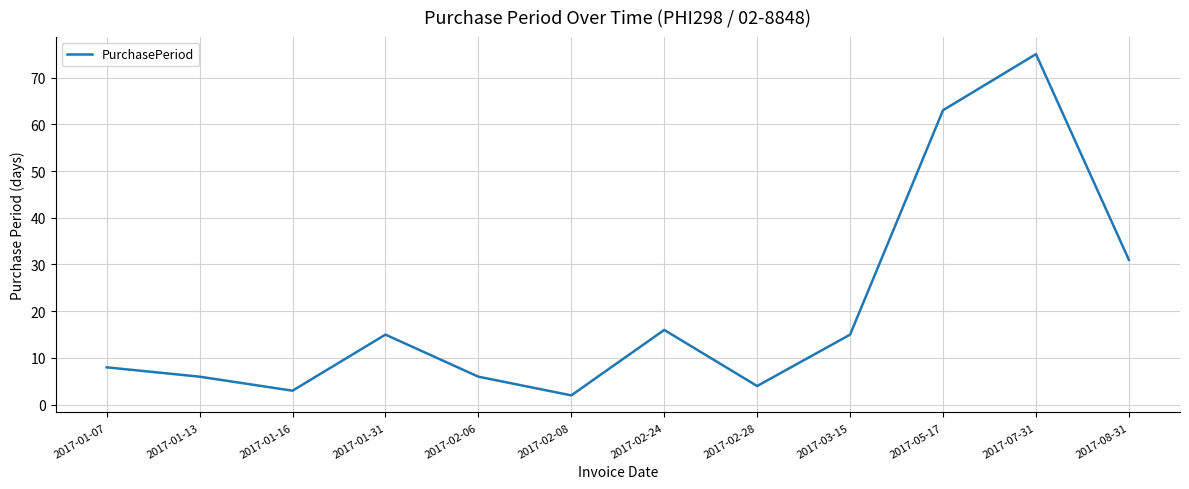

True or false: the data has more than 0 interior local peaks.

True